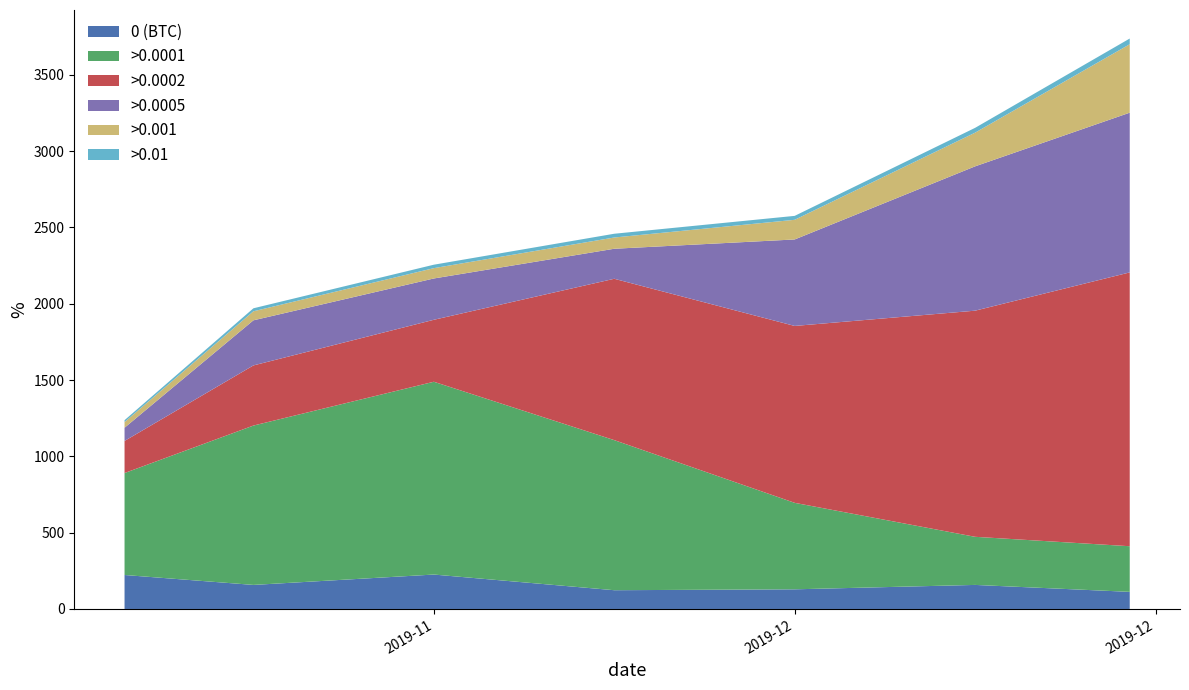

What is the maximum value for 0 (BTC)?

225.6